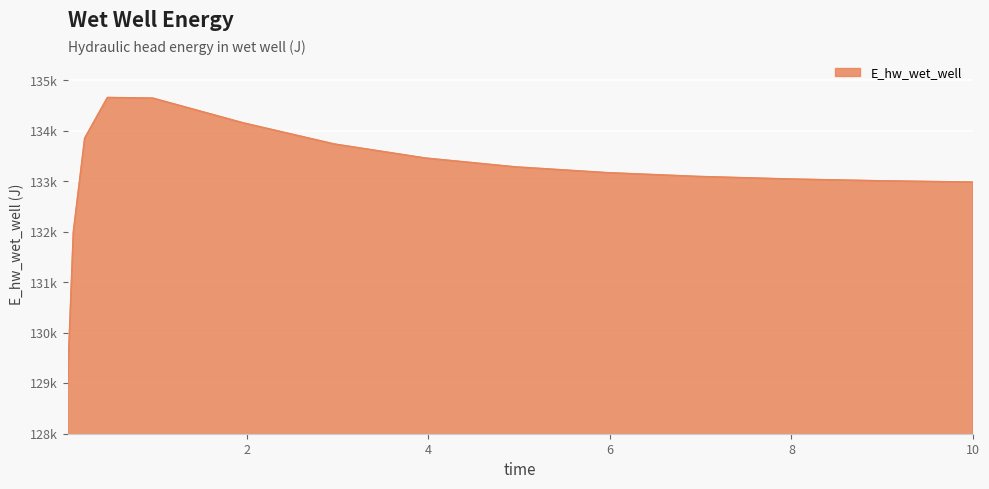

What is the average value?

133145.0